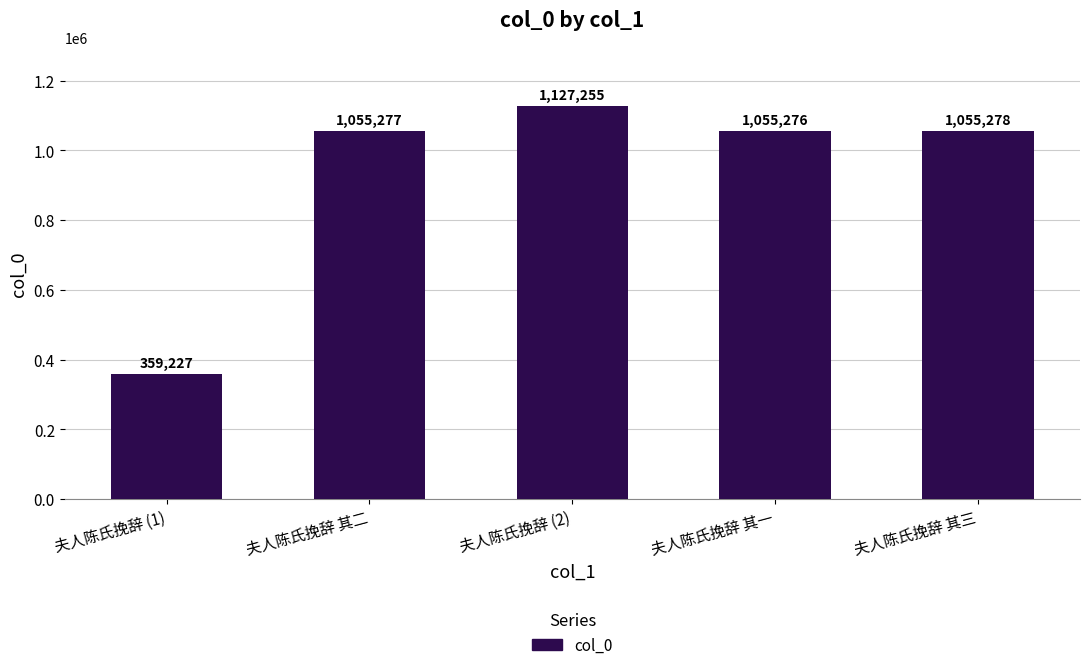

Reading left to right, extract all data points from this chart.

夫人陈氏挽辞 (1)=359227	夫人陈氏挽辞 其二=1055277	夫人陈氏挽辞 (2)=1127255	夫人陈氏挽辞 其一=1055276	夫人陈氏挽辞 其三=1055278